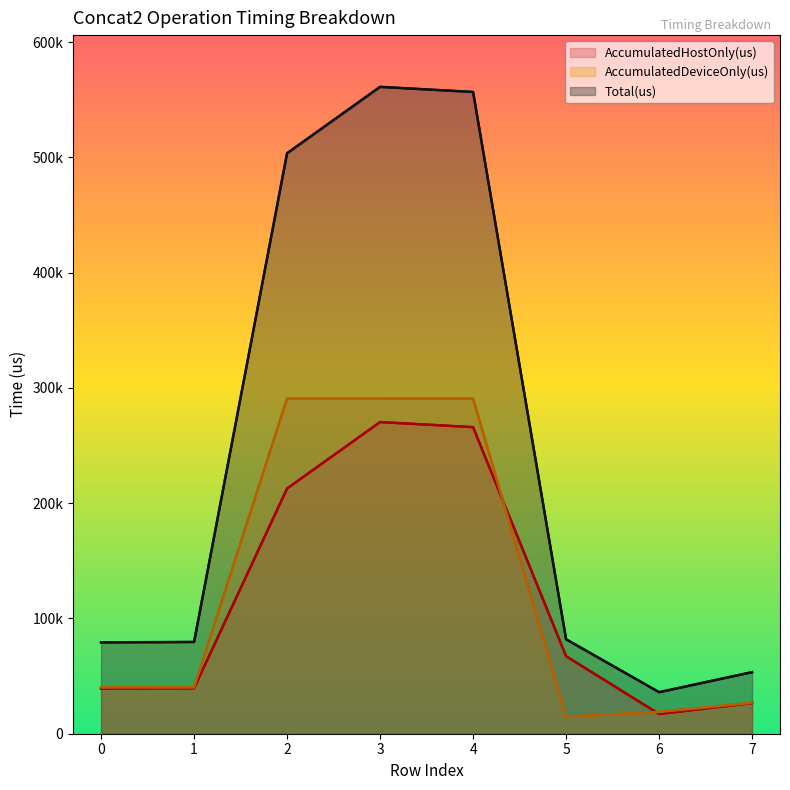

Reading right to left, transcribe all the data shown in this chart.

AccumulatedHostOnly(us): 7=26599.7	6=17112.8	5=67241.8	4=265941.4	3=270343.5	2=212716.8	1=39445.9	0=39121.0
AccumulatedDeviceOnly(us): 7=26820.3	6=18924.2	5=14667.2	4=290747.6	3=290763.5	2=290789.2	1=40139.1	0=40132.0
Total(us): 7=53420.0	6=36037.0	5=81909.0	4=556689.0	3=561107.0	2=503506.0	1=79585.0	0=79253.0